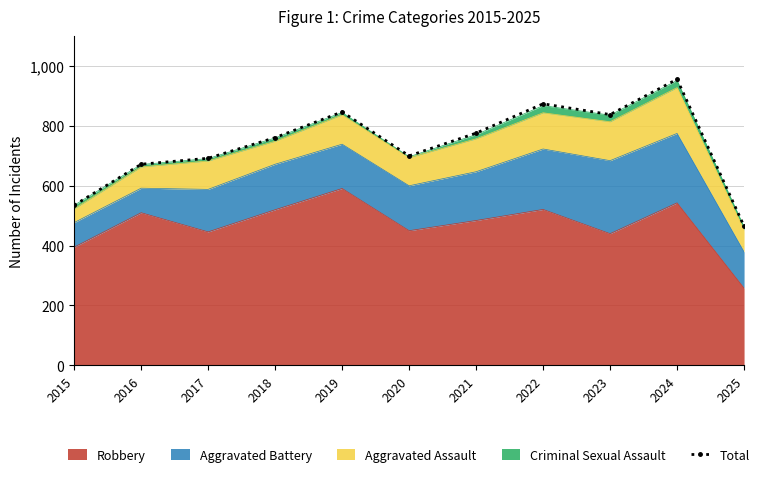

The chart shows a value of 662 at 2025. True or false?

False